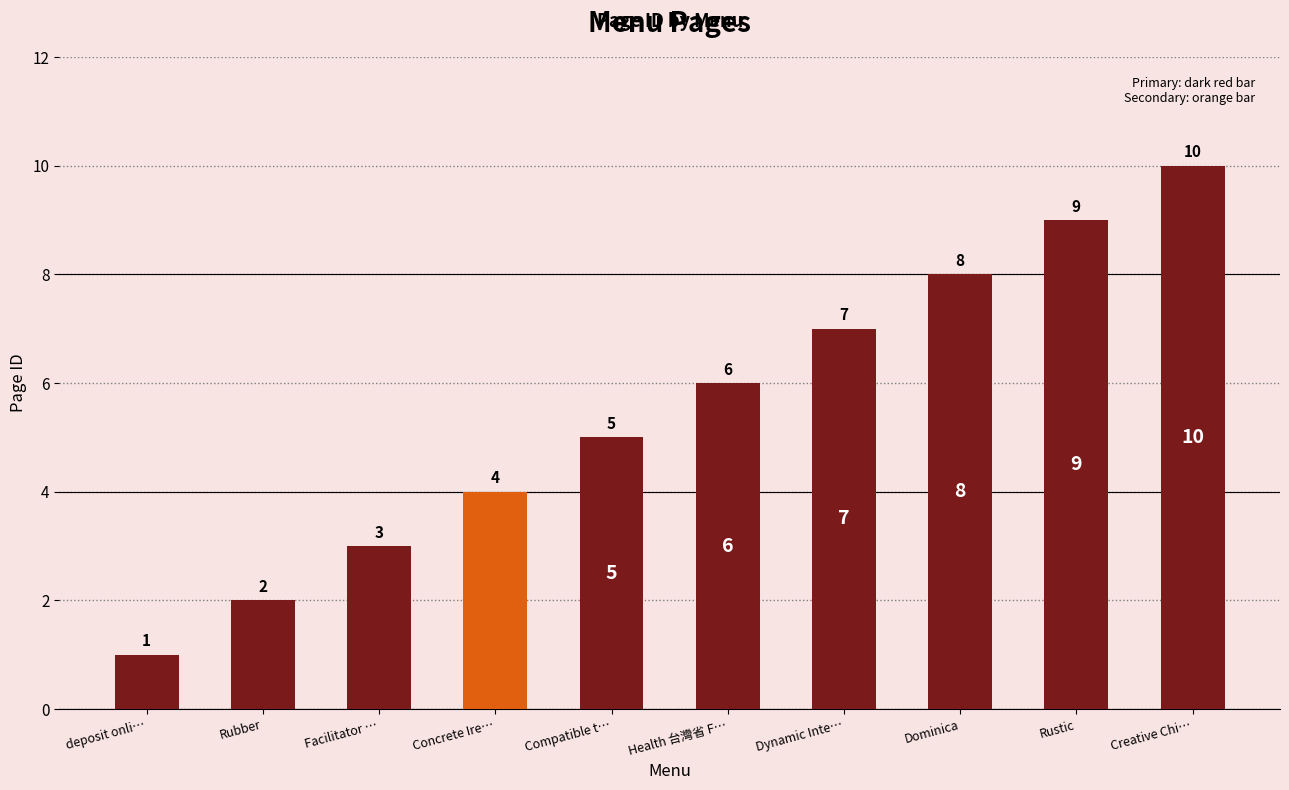

Approximately how many times larger is the value at Dynamic Inte… compared to Creative Chi…?

0.7